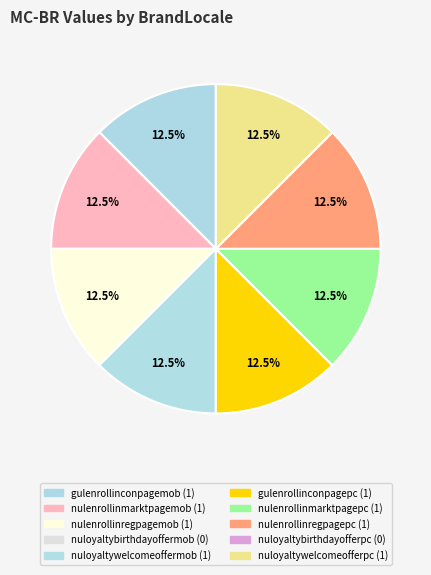

Count the number of slices in the pie.

10